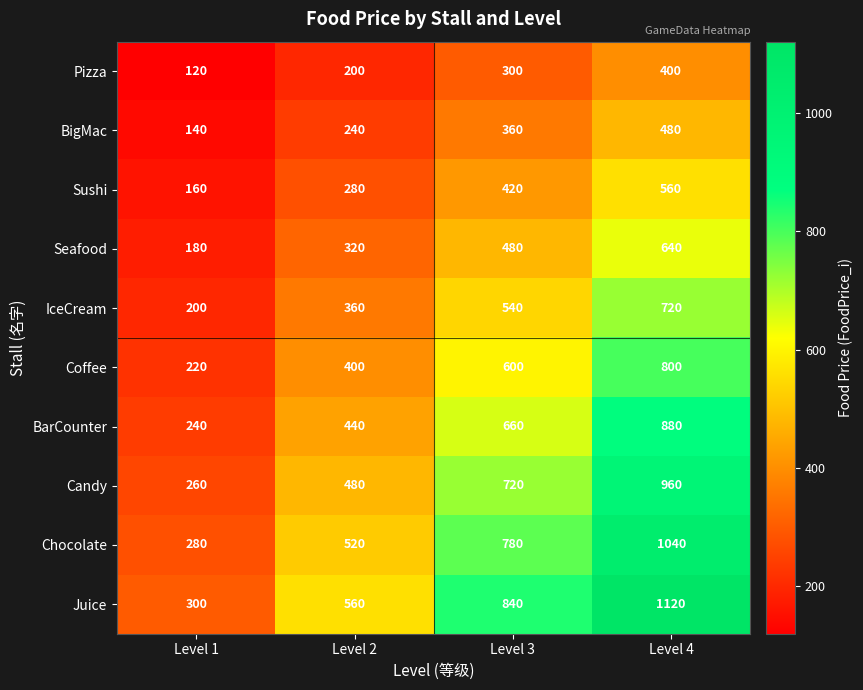

True or false: BigMac has a value of 364 at Level 2.

False